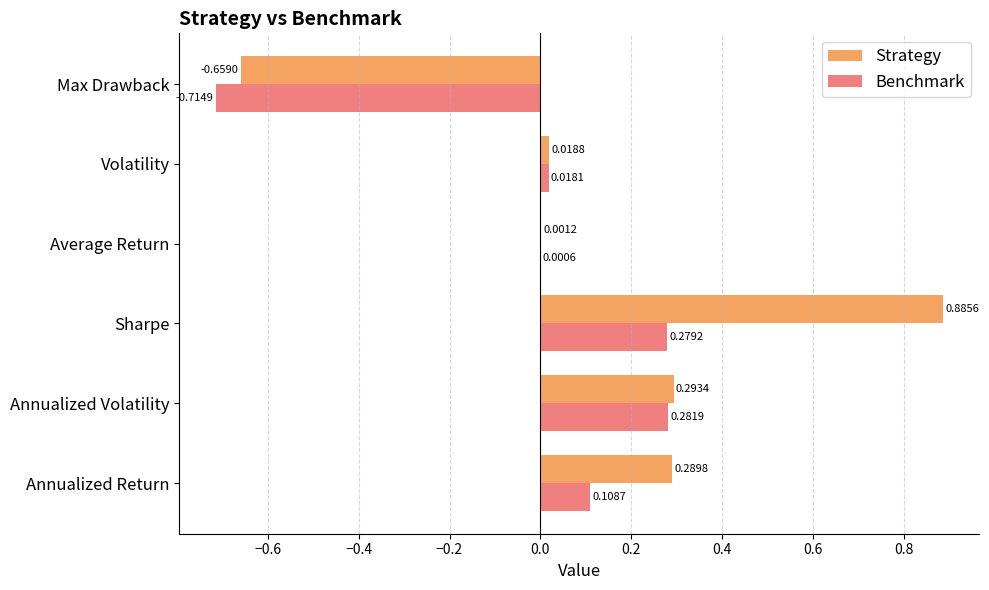

Where is Benchmark nearest to the value 0?

Average Return